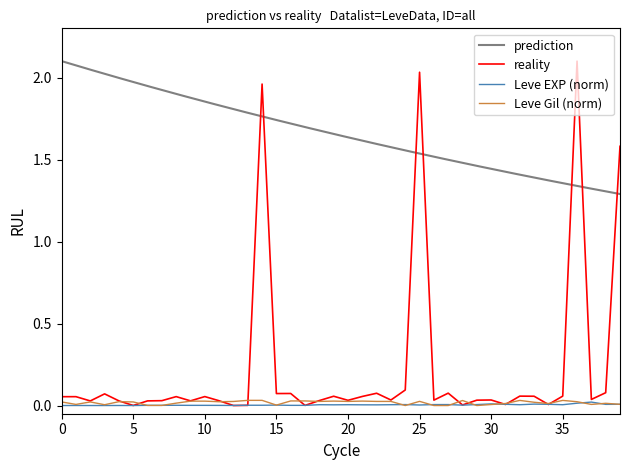

In Leve EXP, how many points are higher than both neighbors (excluding endpoints)?

10